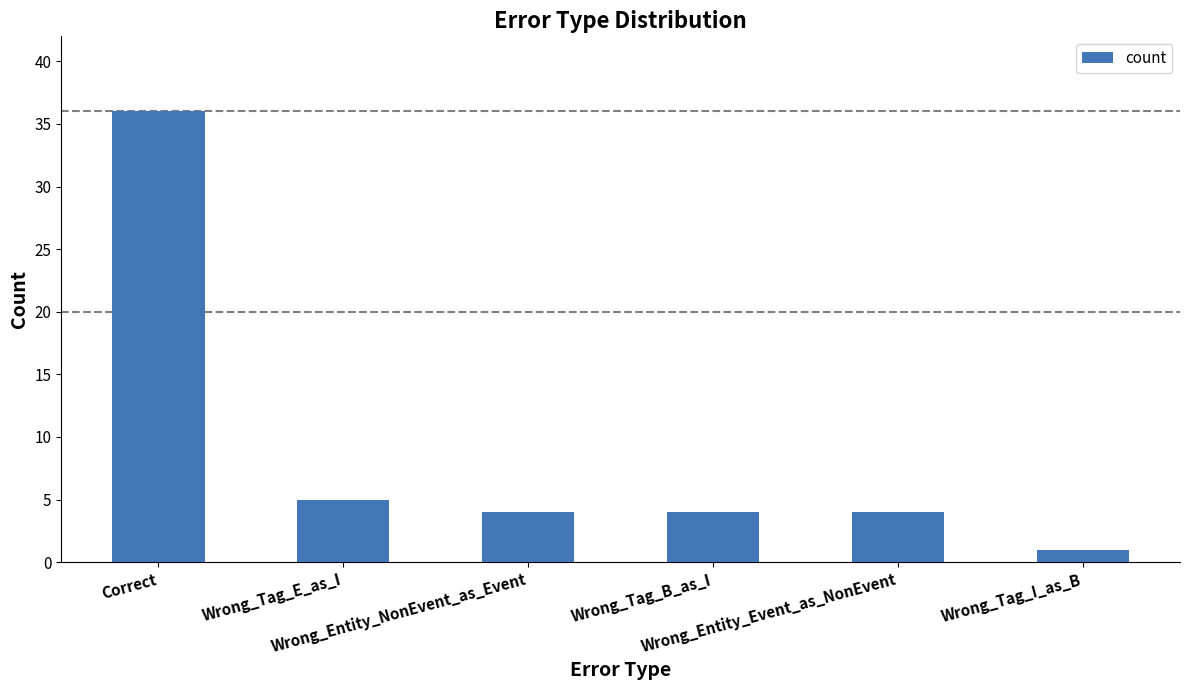

Reading right to left, extract all data points from this chart.

1	4	4	4	5	36